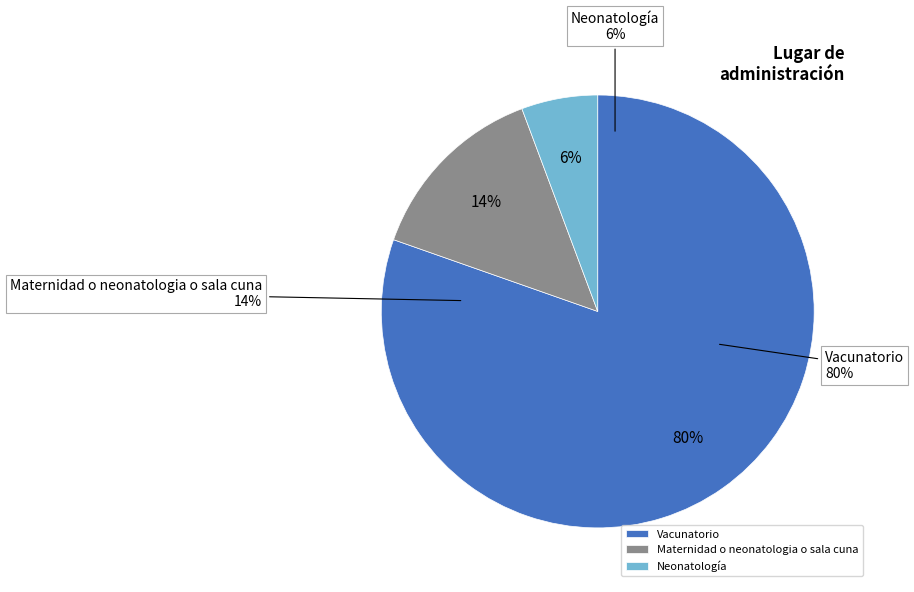

To the nearest percent, what is the combined percentage of Maternidad o neonatologia o sala cuna and Vacunatorio?

94%